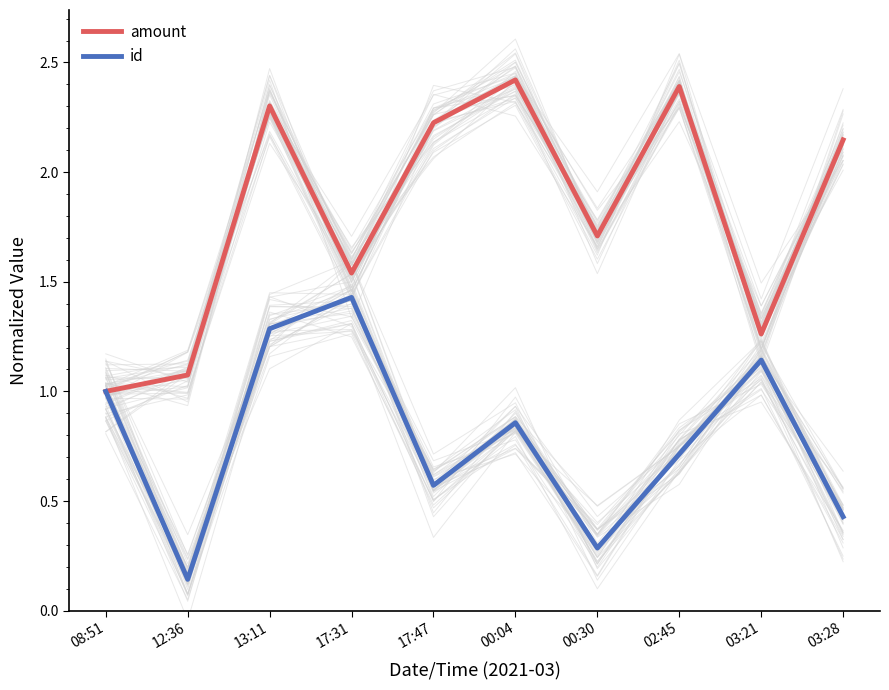

Count the number of categories in the chart.

10